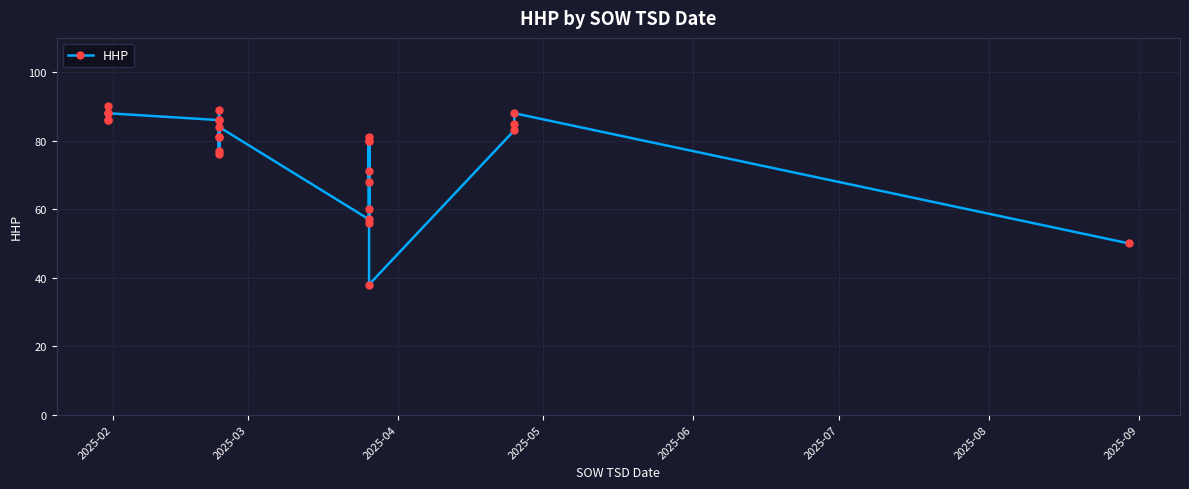

How many lines are shown in the chart?

1